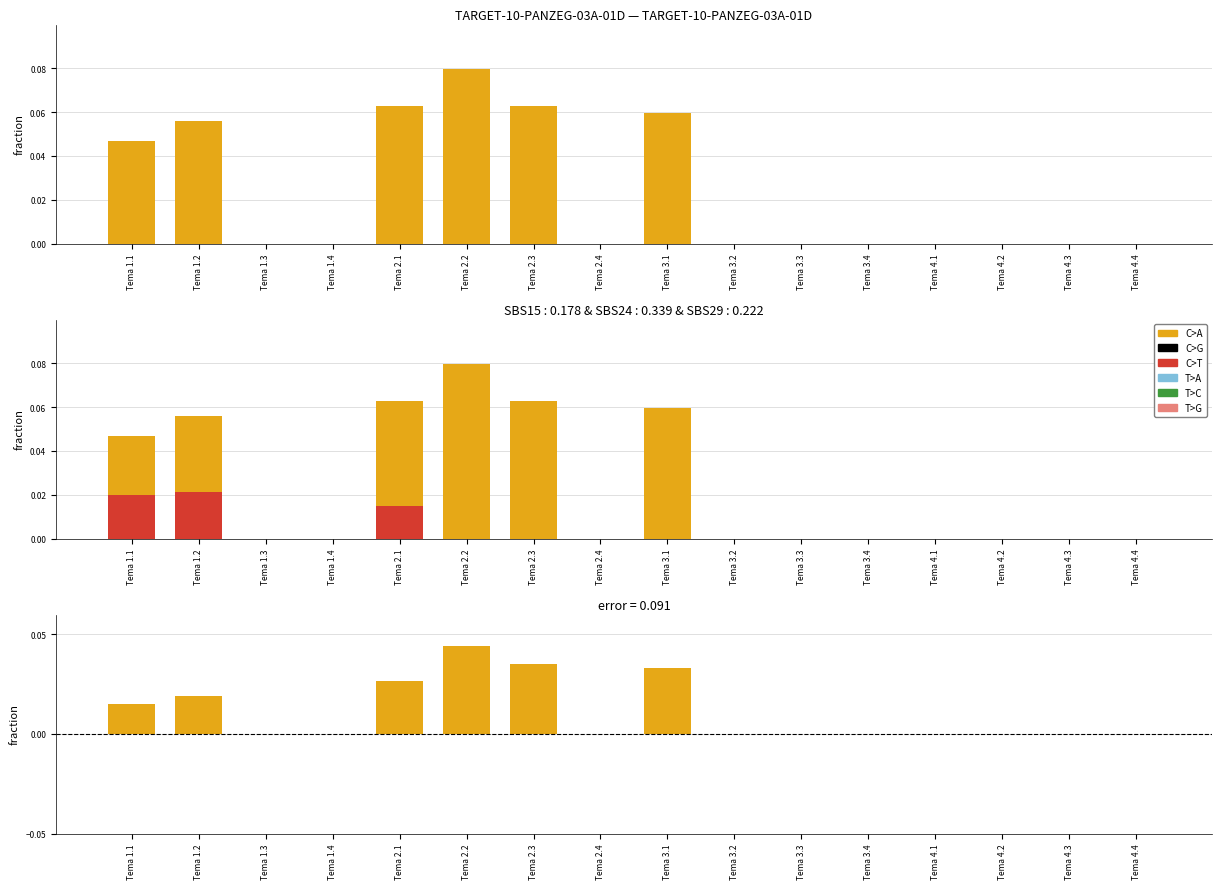

How many categories are shown in the chart?

16